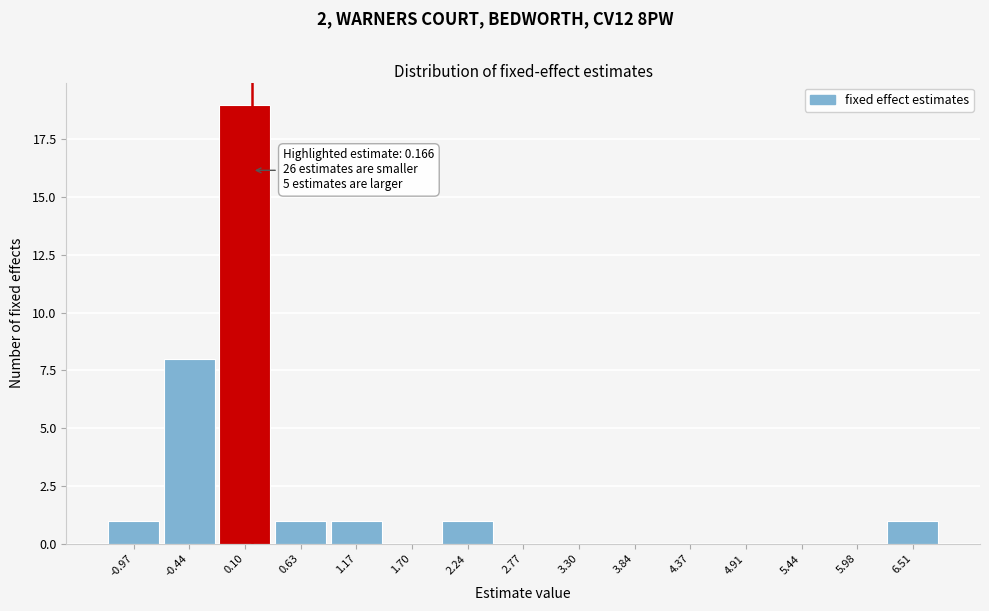

Which range on the x-axis has the tallest bar?

-0.2 to 0.4